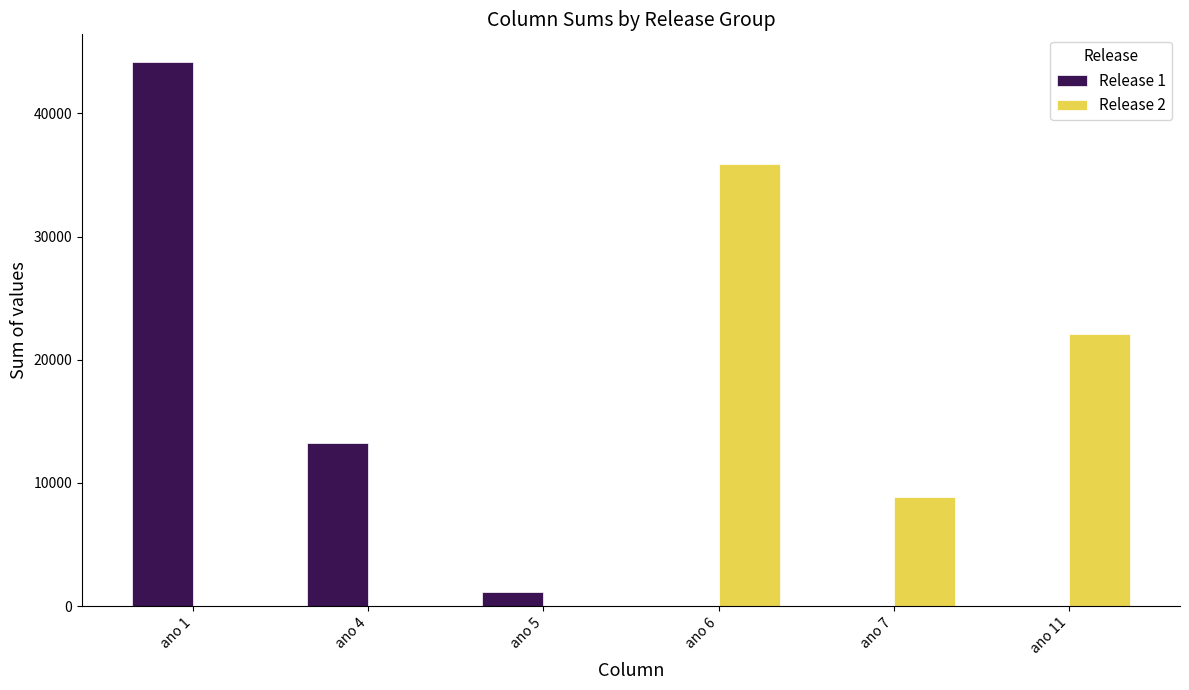

Which series has the largest total across all categories?

Release 2